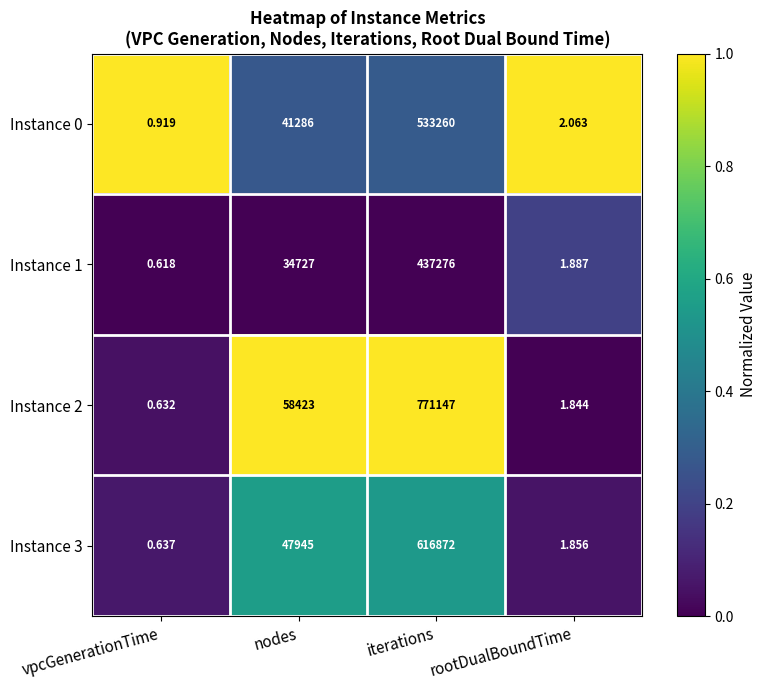

Between vpcGenerationTime and iterations, which series saw the biggest shift?

Instance 2